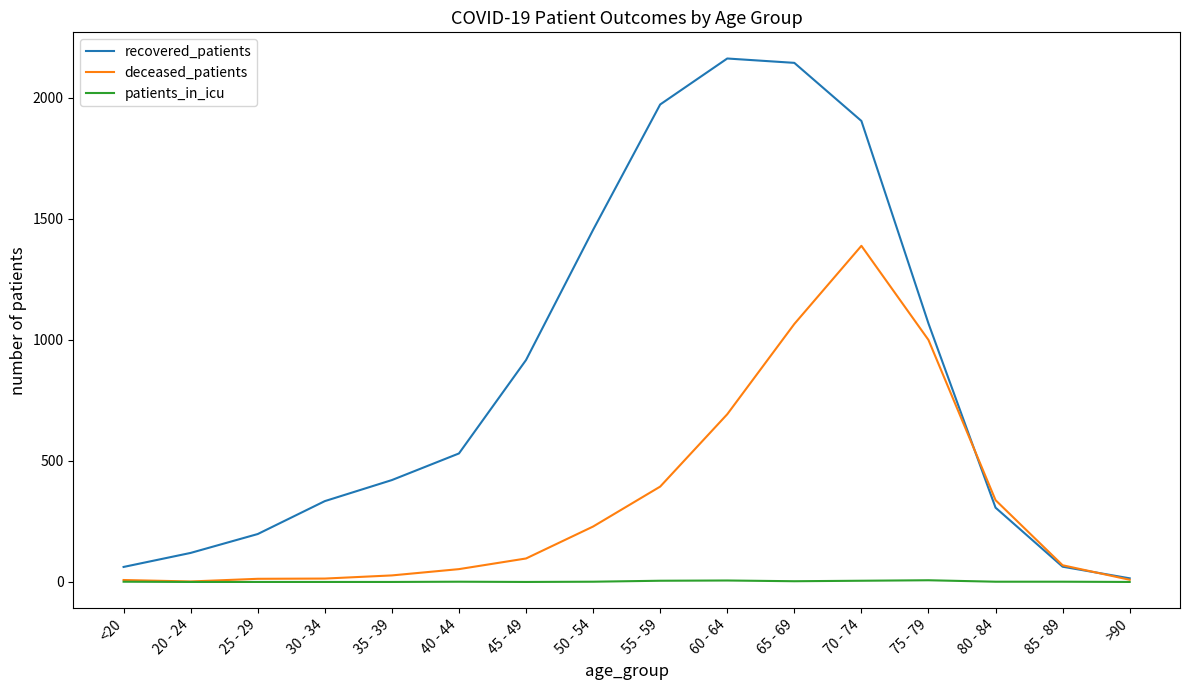

What is the maximum value shown in the chart?

2163